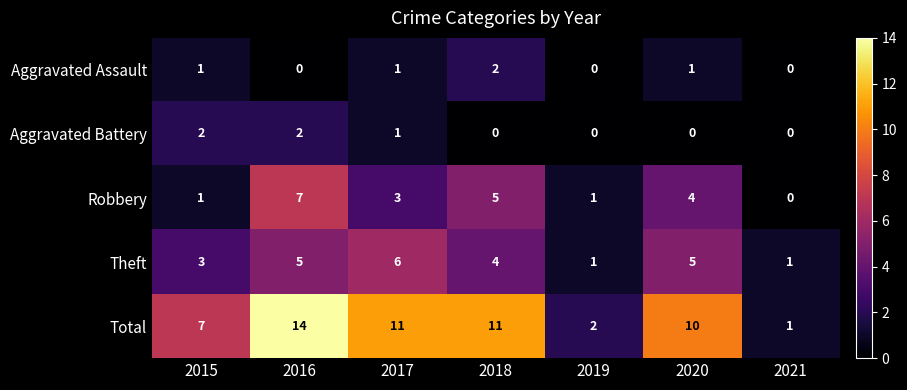

The Total series shows 3 at 2019. True or false?

False